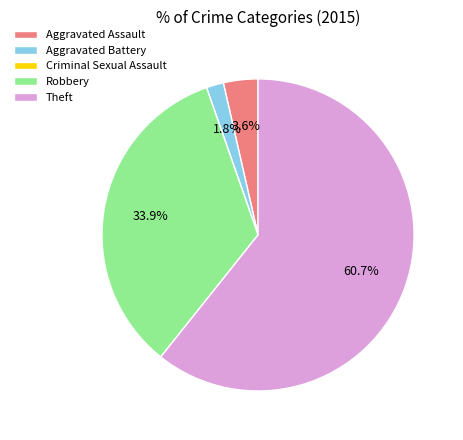

Which slice is the largest?

Theft